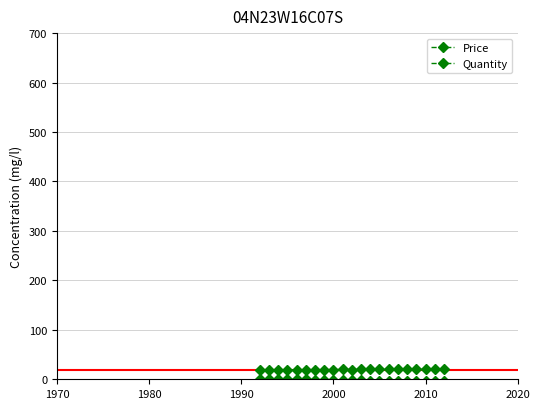

True or false: Quantity and Price cross at least once.

False